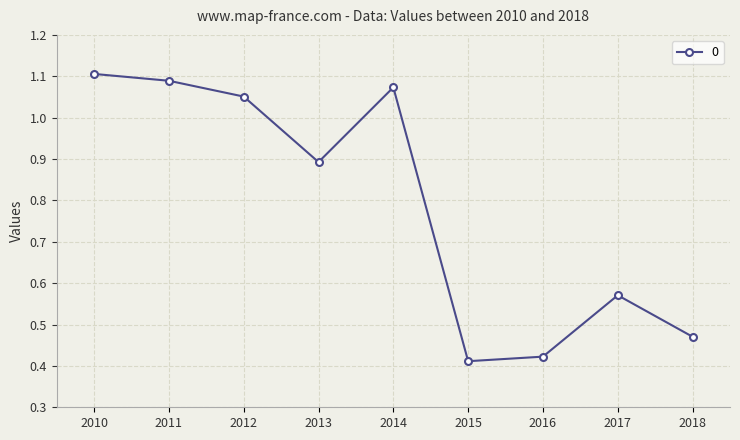

Does the chart have visible grid lines?

Yes